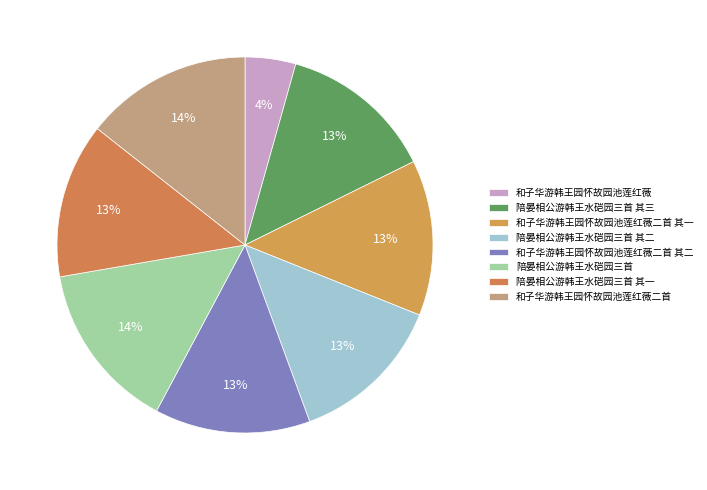

How many segments does this pie chart have?

8